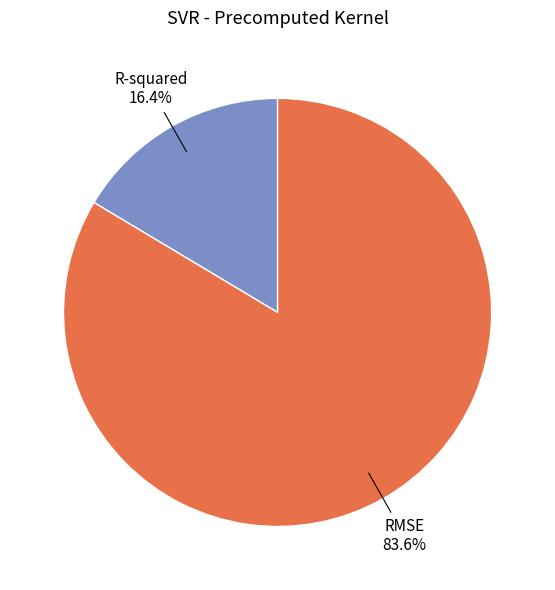

True or false: RMSE accounts for 95% of the total.

False